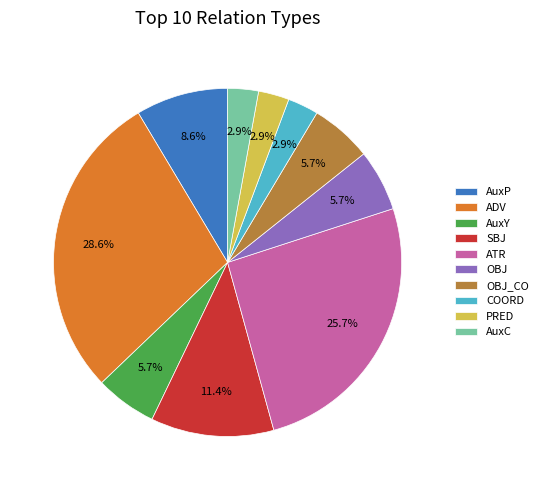

To the nearest percent, what percentage of the pie is COORD?

3%